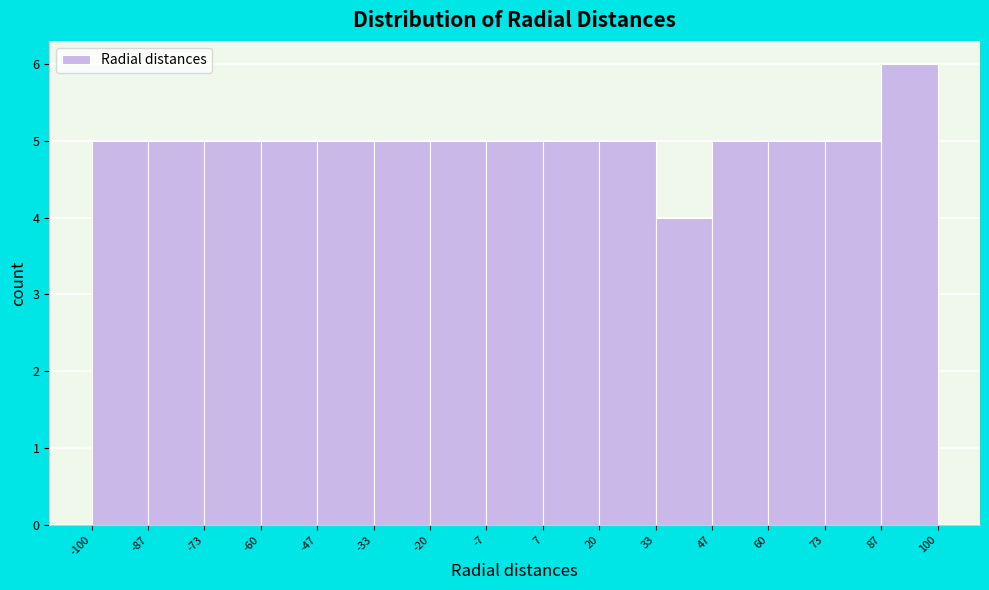

How tall is the bar that spans -60 to -47 on the x-axis? The values are not printed on the chart, so give them approximately, as read against the axis.

5